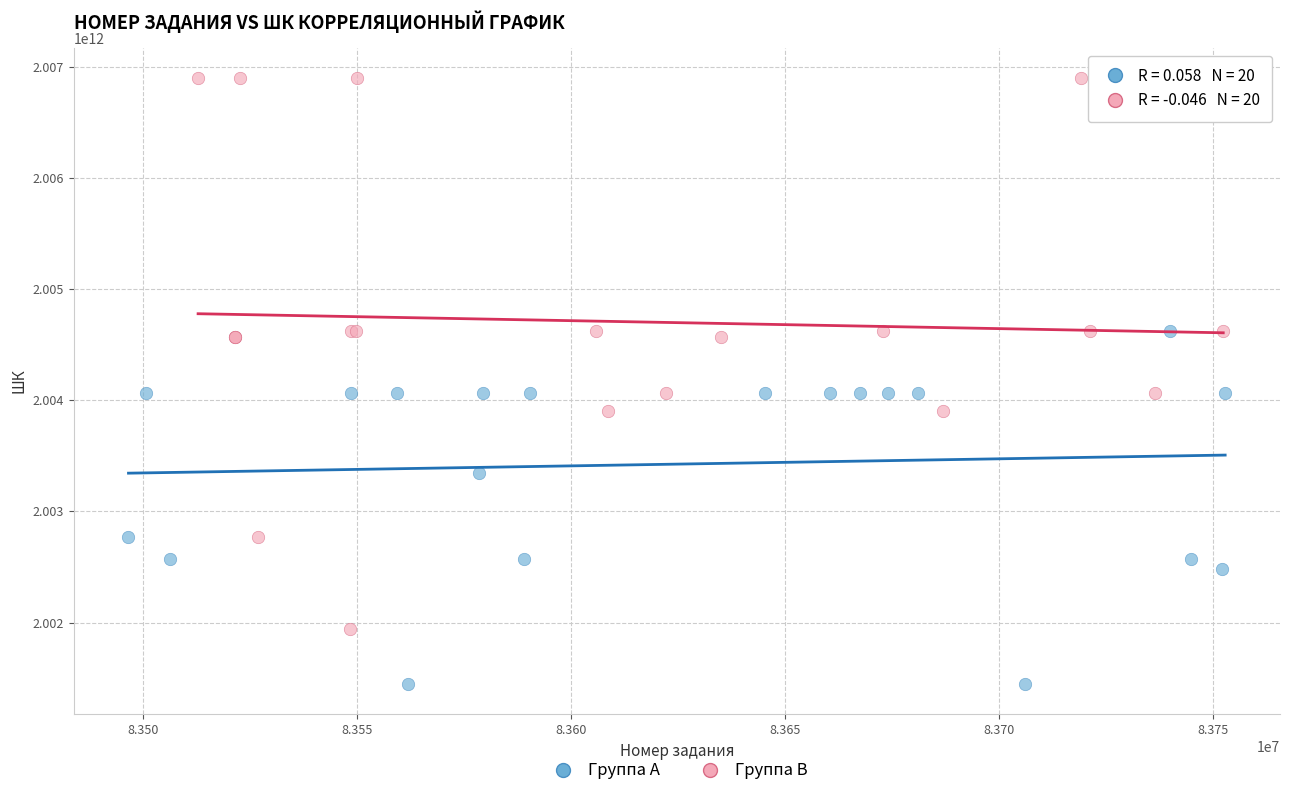

What are all the series names shown in the legend?

Группа A, Группа B